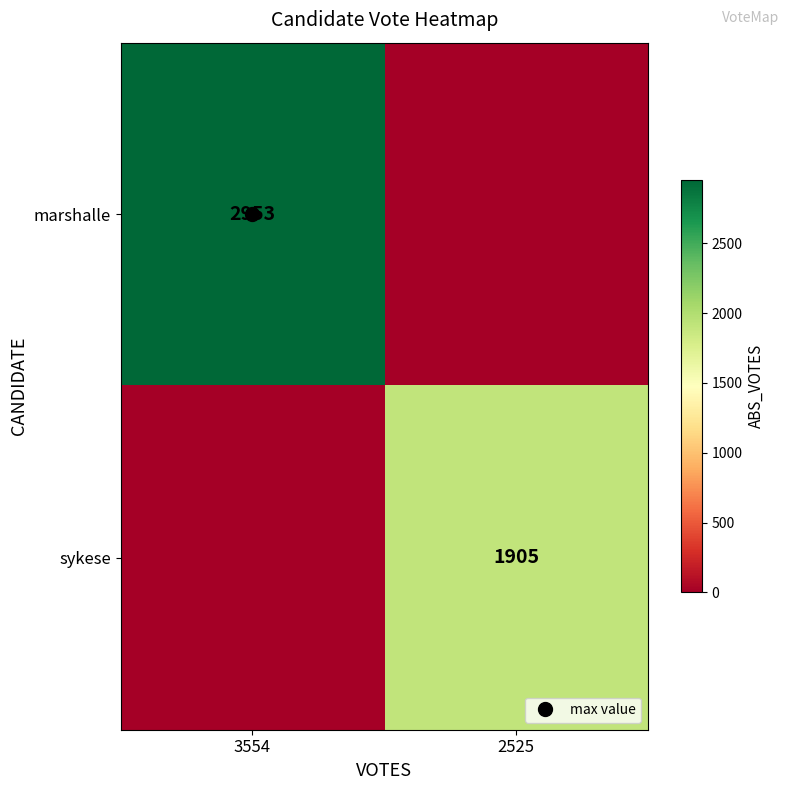

How many sykese values are between 0 and 1905?

2